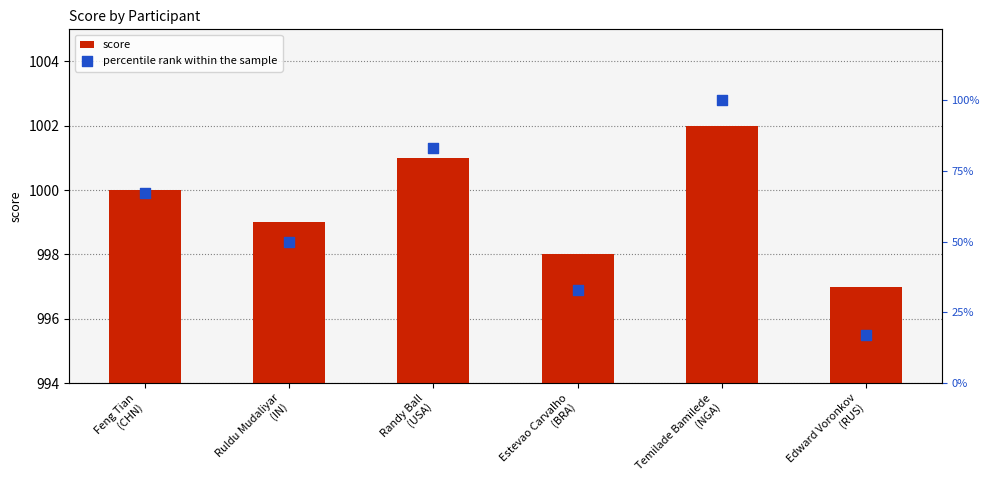

Which series contains the lowest Y value?

percentile rank within the sample